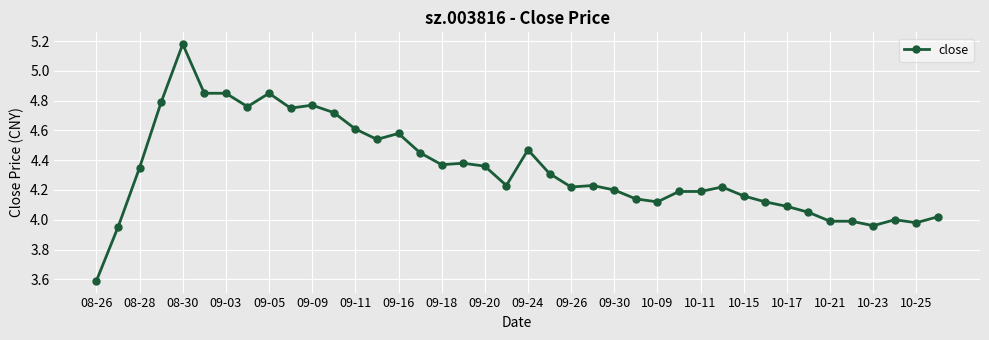

True or false: the data has more than 2 interior local peaks.

True